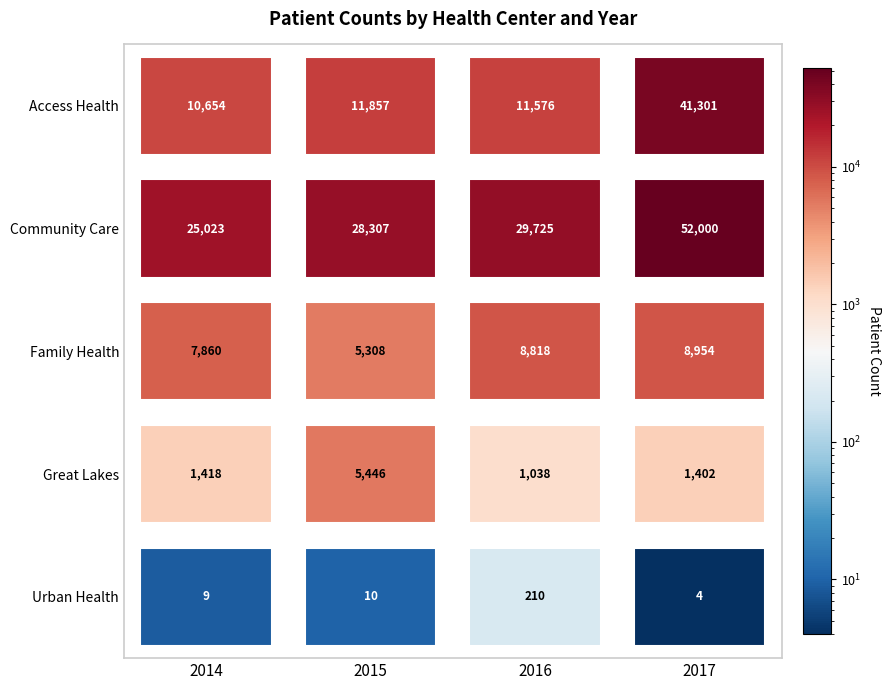

Reading right to left, transcribe all the data shown in this chart.

Access Health: 3=41301	2=11576	1=11857	0=10654
Community Care: 3=52000	2=29725	1=28307	0=25023
Family Health: 3=8954	2=8818	1=5308	0=7860
Great Lakes: 3=1402	2=1038	1=5446	0=1418
Urban Health: 3=4	2=210	1=10	0=9